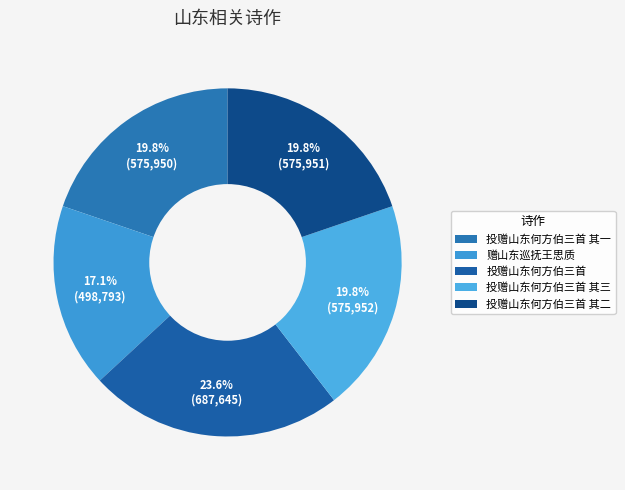

Which category has the smallest portion of the pie?

赠山东巡抚王思质